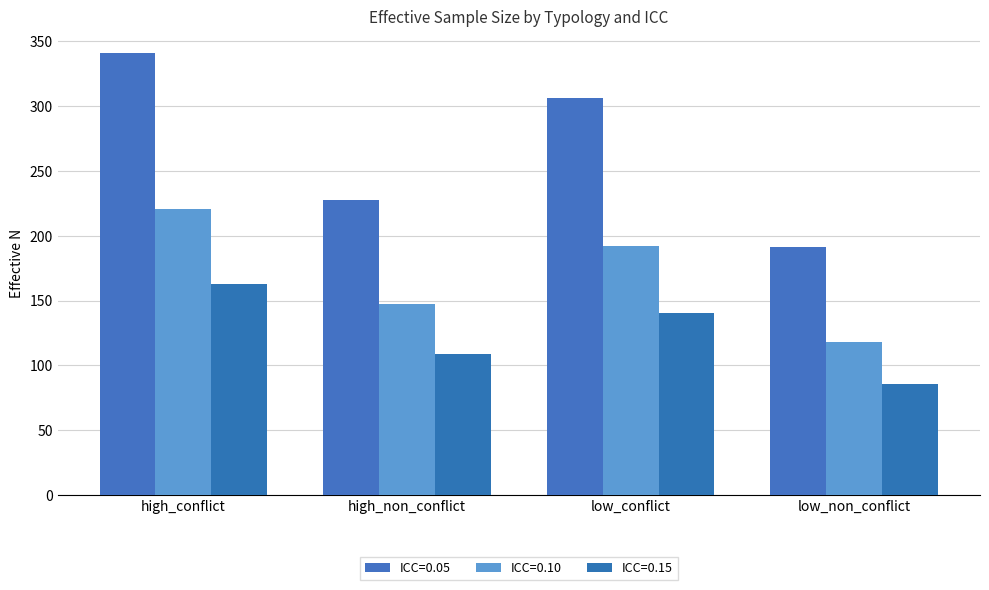

Which category has the lowest value across all series?

low_non_conflict